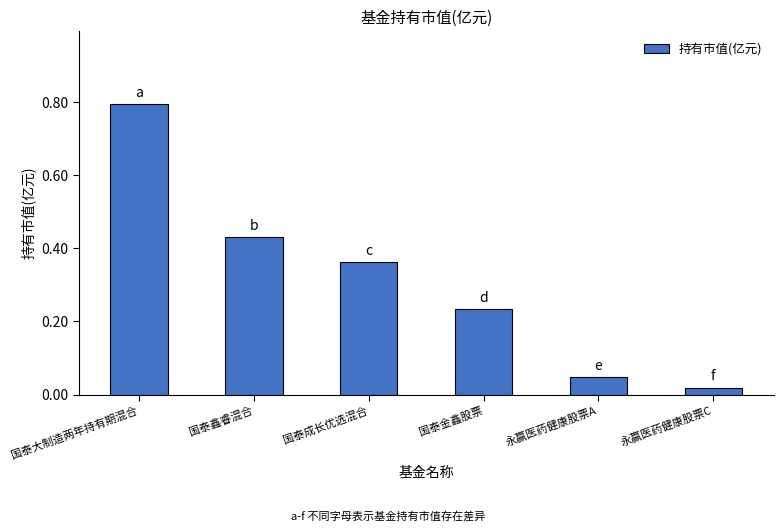

What is the average value?

0.3